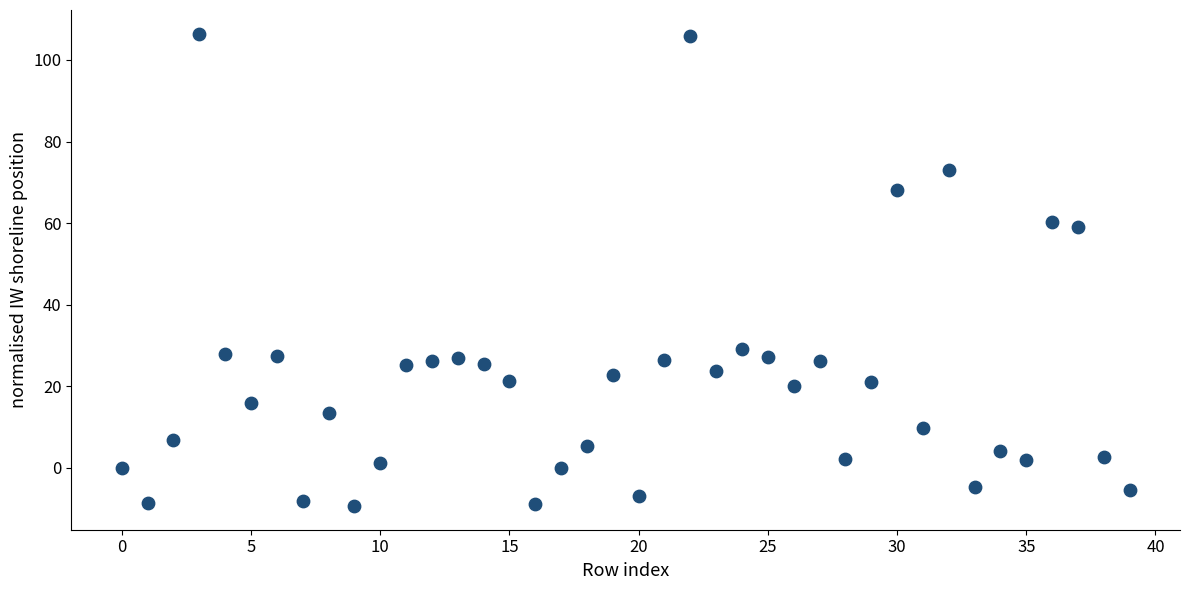

What is the range of Y values (max minus min)?

115.8